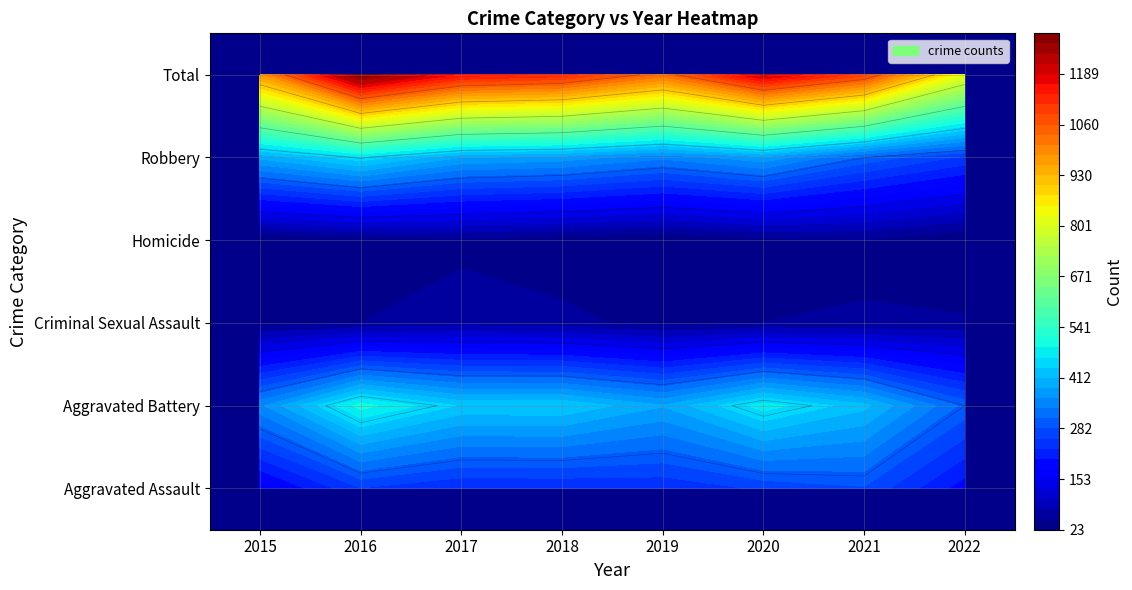

What is the difference between the highest and lowest values at 2015?

948